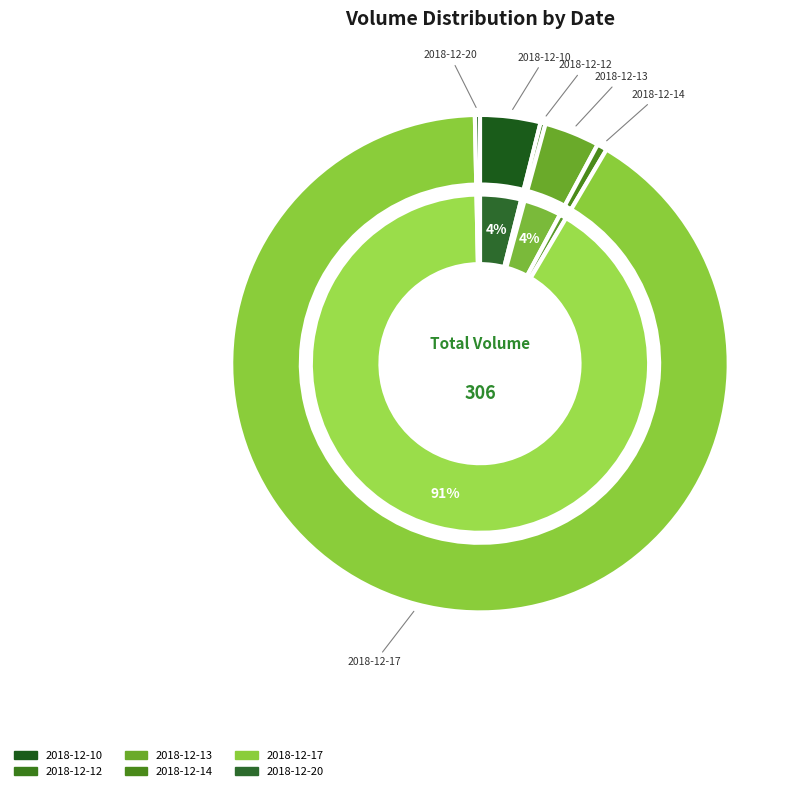

How much of the chart is everything except 2018-12-14?

99.3%